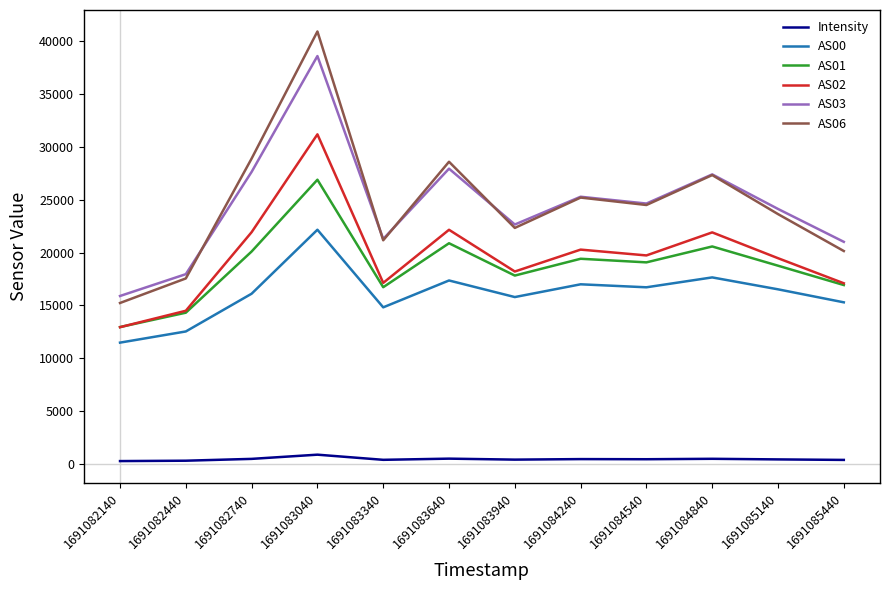

How many series are shown in this chart?

6